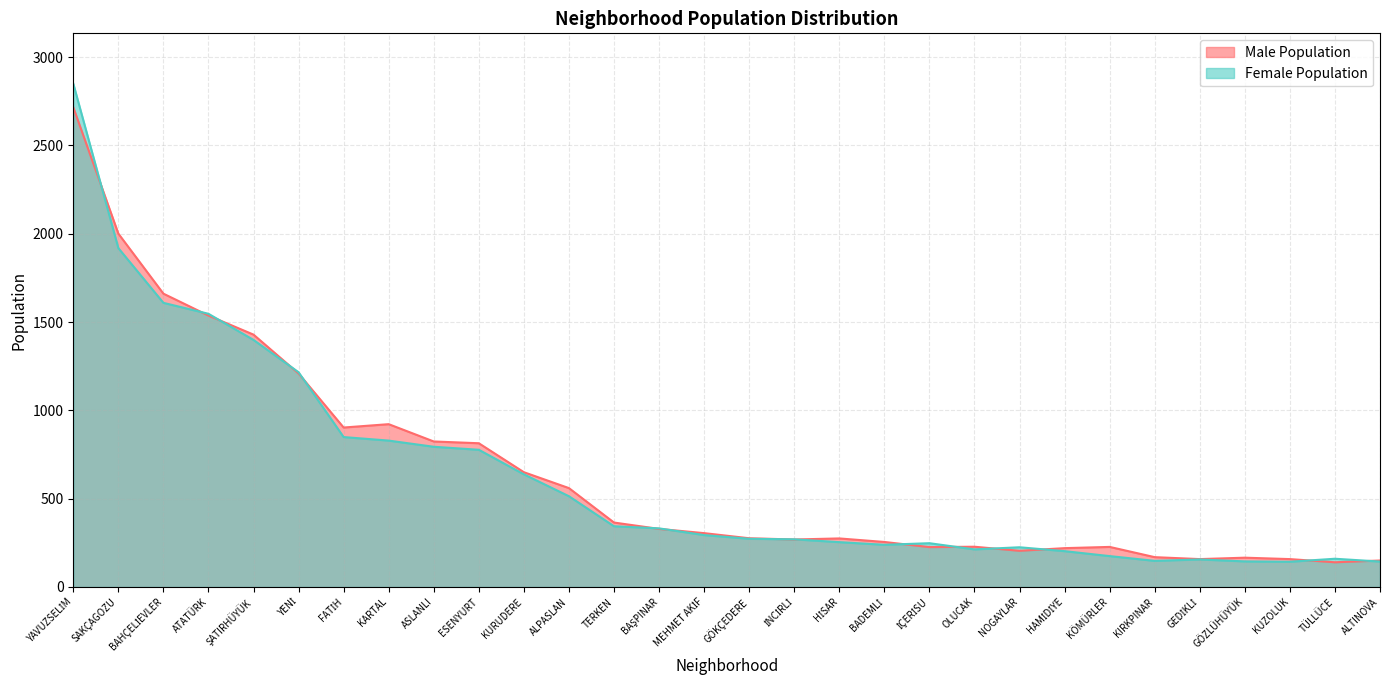

What is the value of the Male Population point at the 21st from the left?

228